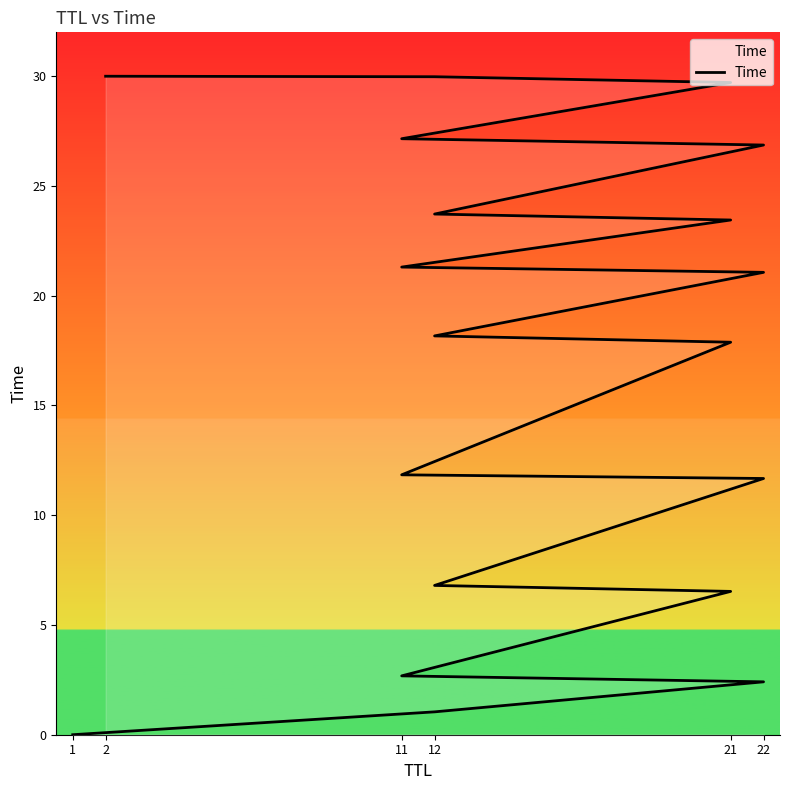

Reading right to left, transcribe all the data shown in this chart.

30.0	30.0	29.7	27.2	26.9	23.7	23.4	21.3	21.1	18.2	17.9	11.8	11.7	6.8	6.5	2.7	2.4	1.0	0.0